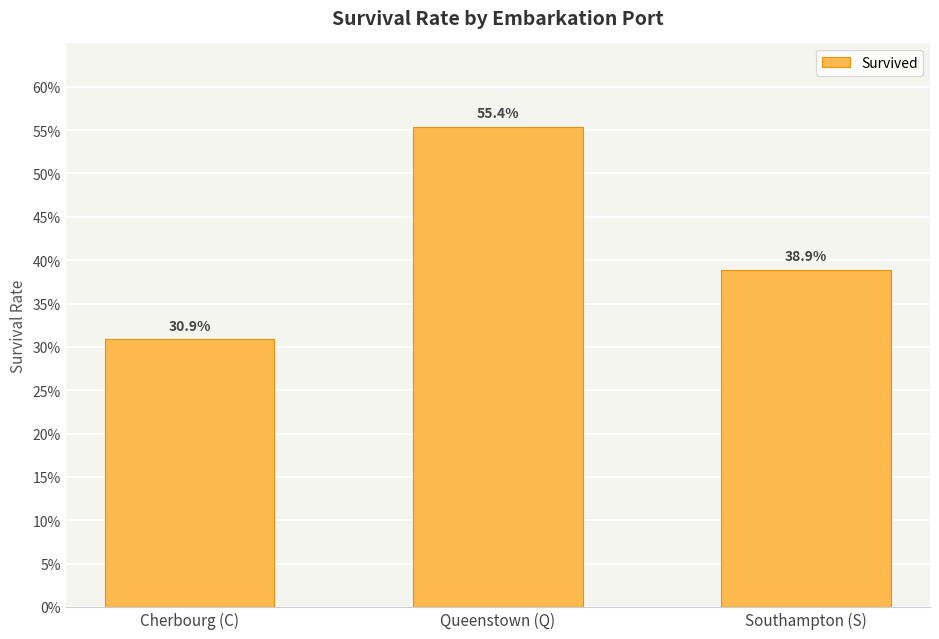

Does the chart contain any negative values?

No